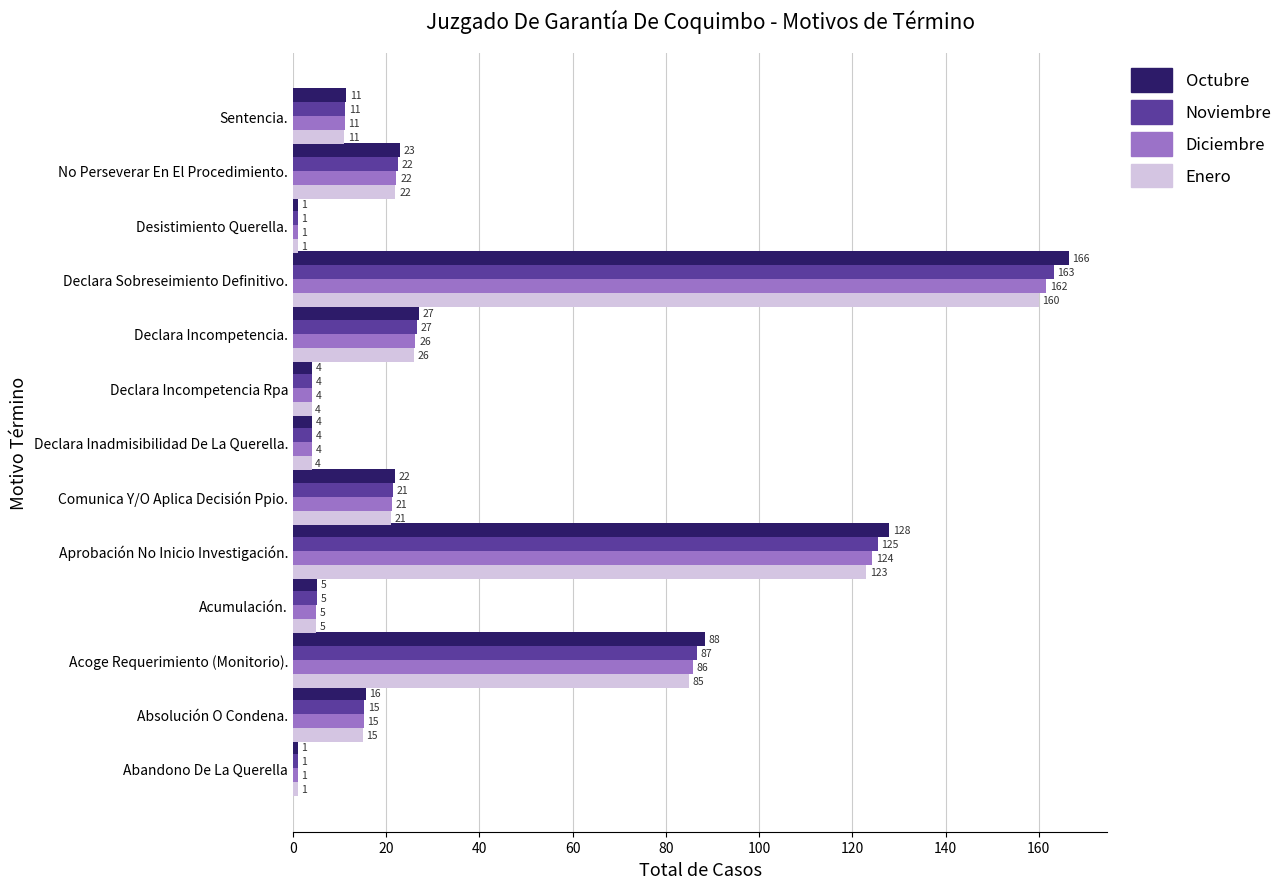

What is the difference between the maximum and minimum values in the Enero series?

159.0